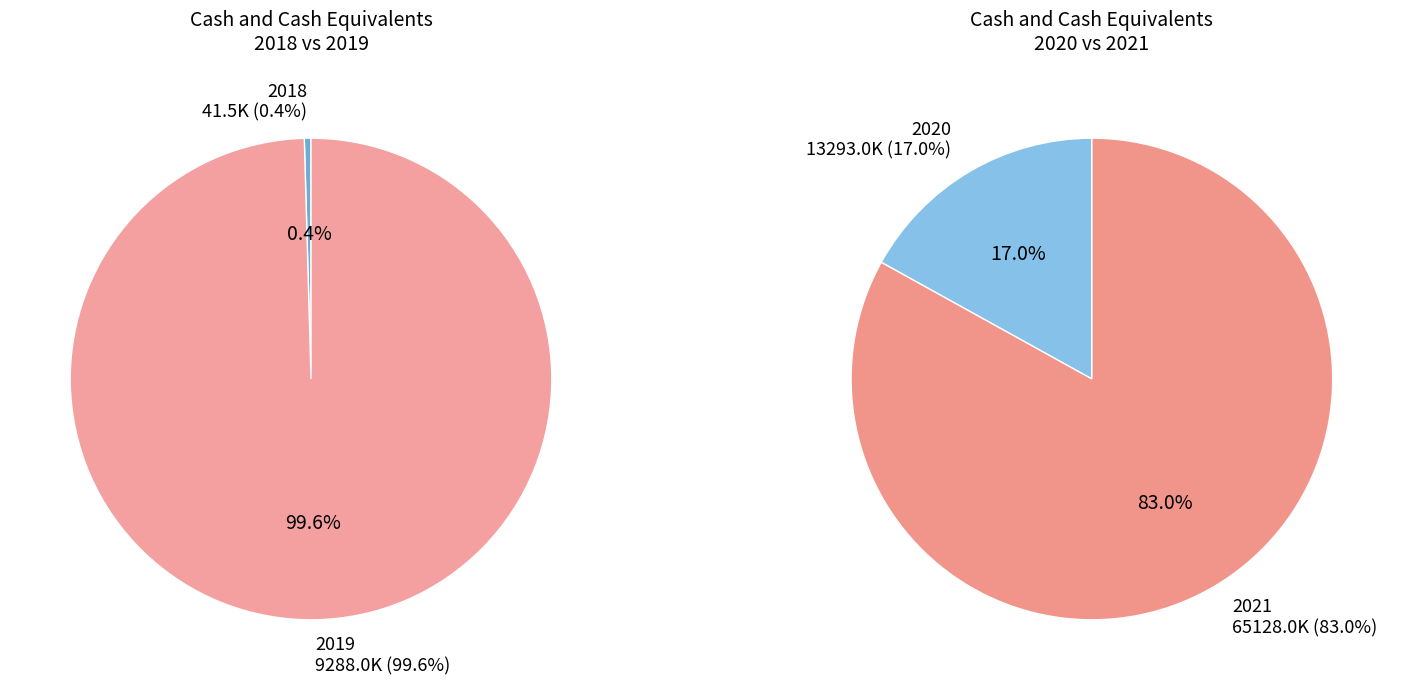

Which slice is the largest?

2021